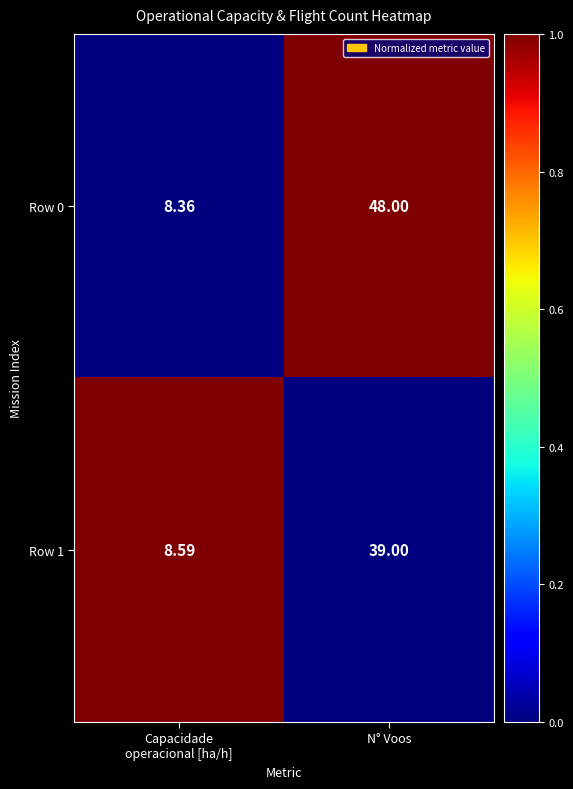

Which category has the highest value across all series?

N° Voos